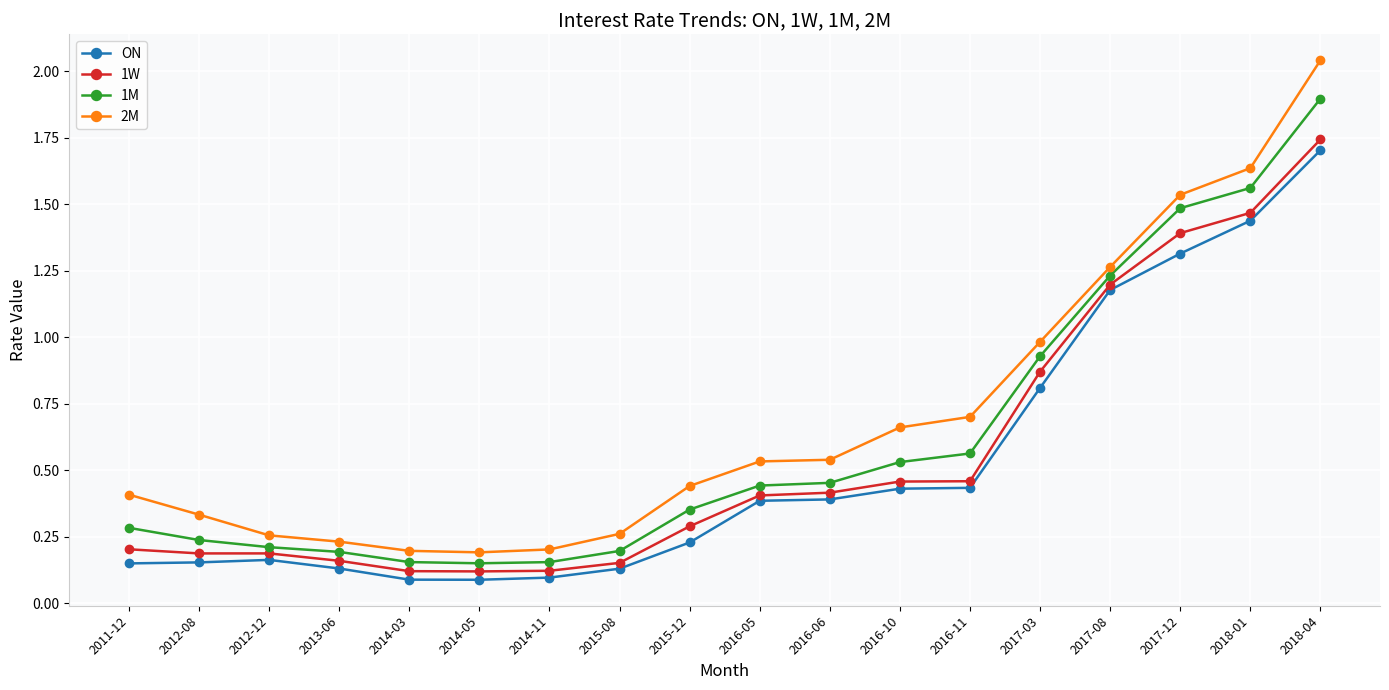

How many data points does each series have?

18